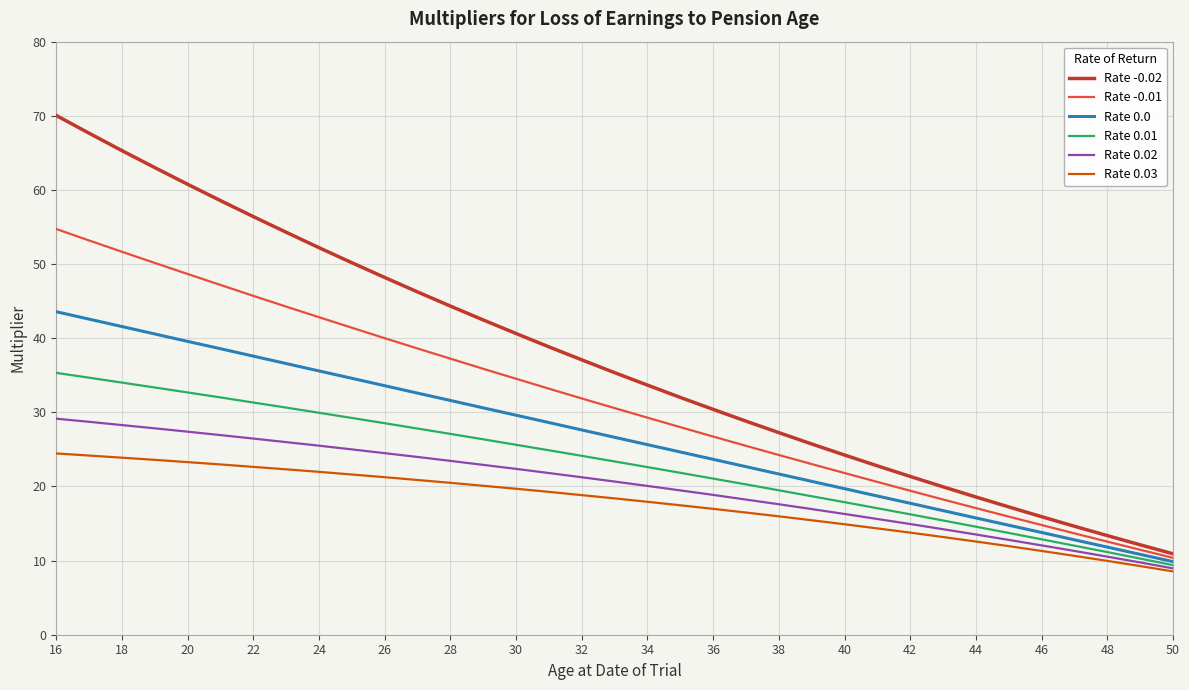

What is the sum of all Rate 0.03 values?

620.4